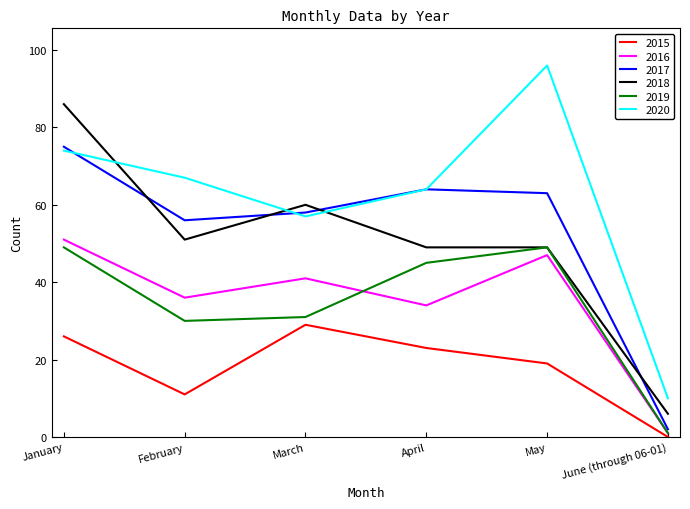

At which category does 2015 reach its first local valley?

February